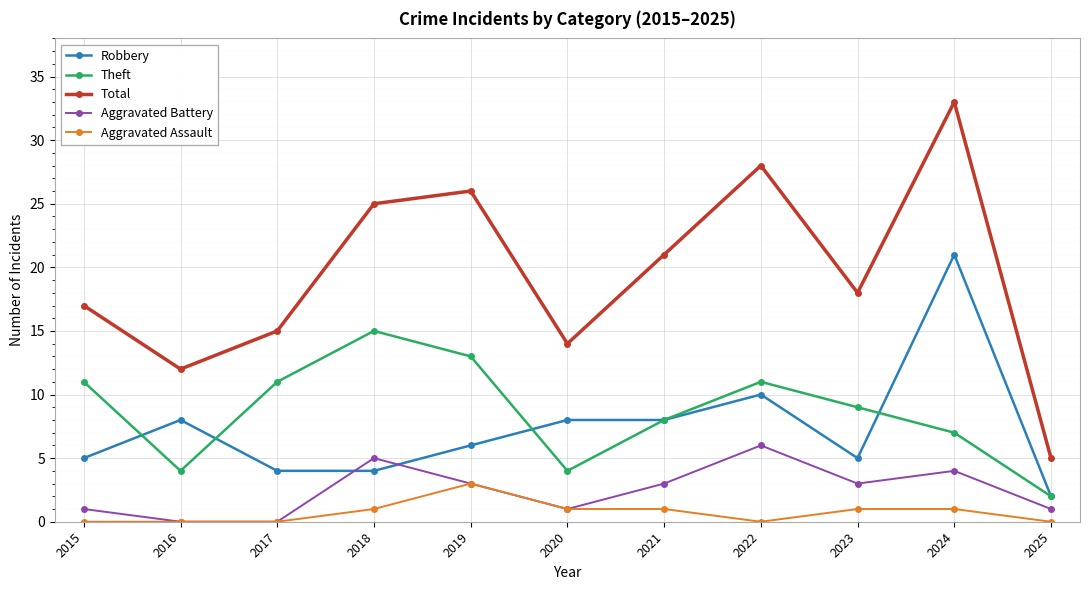

The value of Robbery at 2018 is 4. True or false?

True